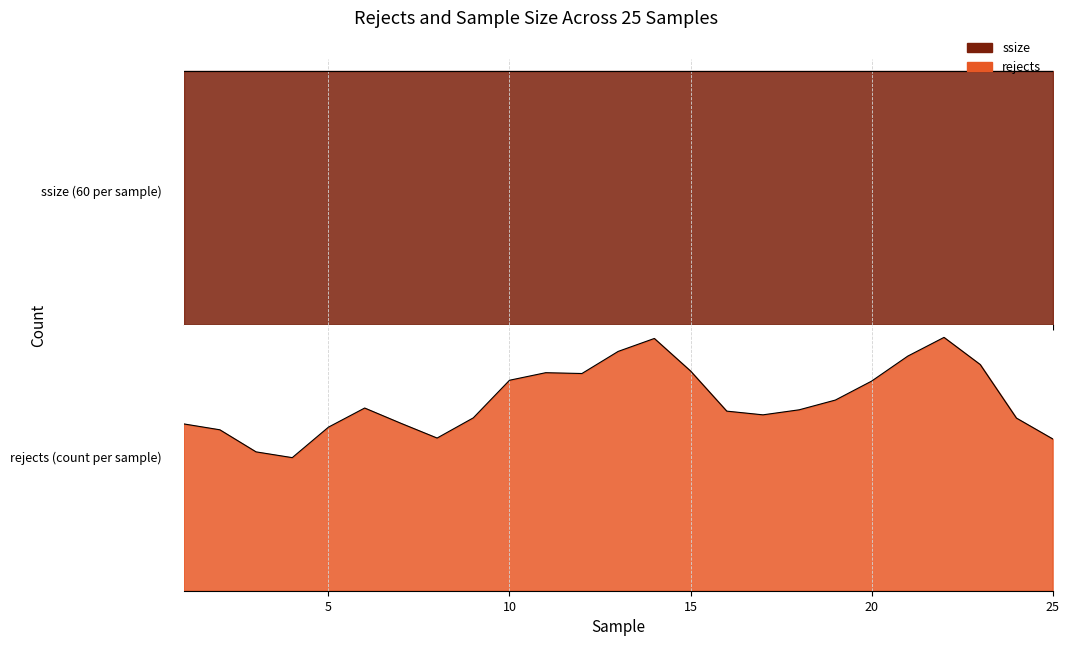

Which category has the highest value across all series?

1